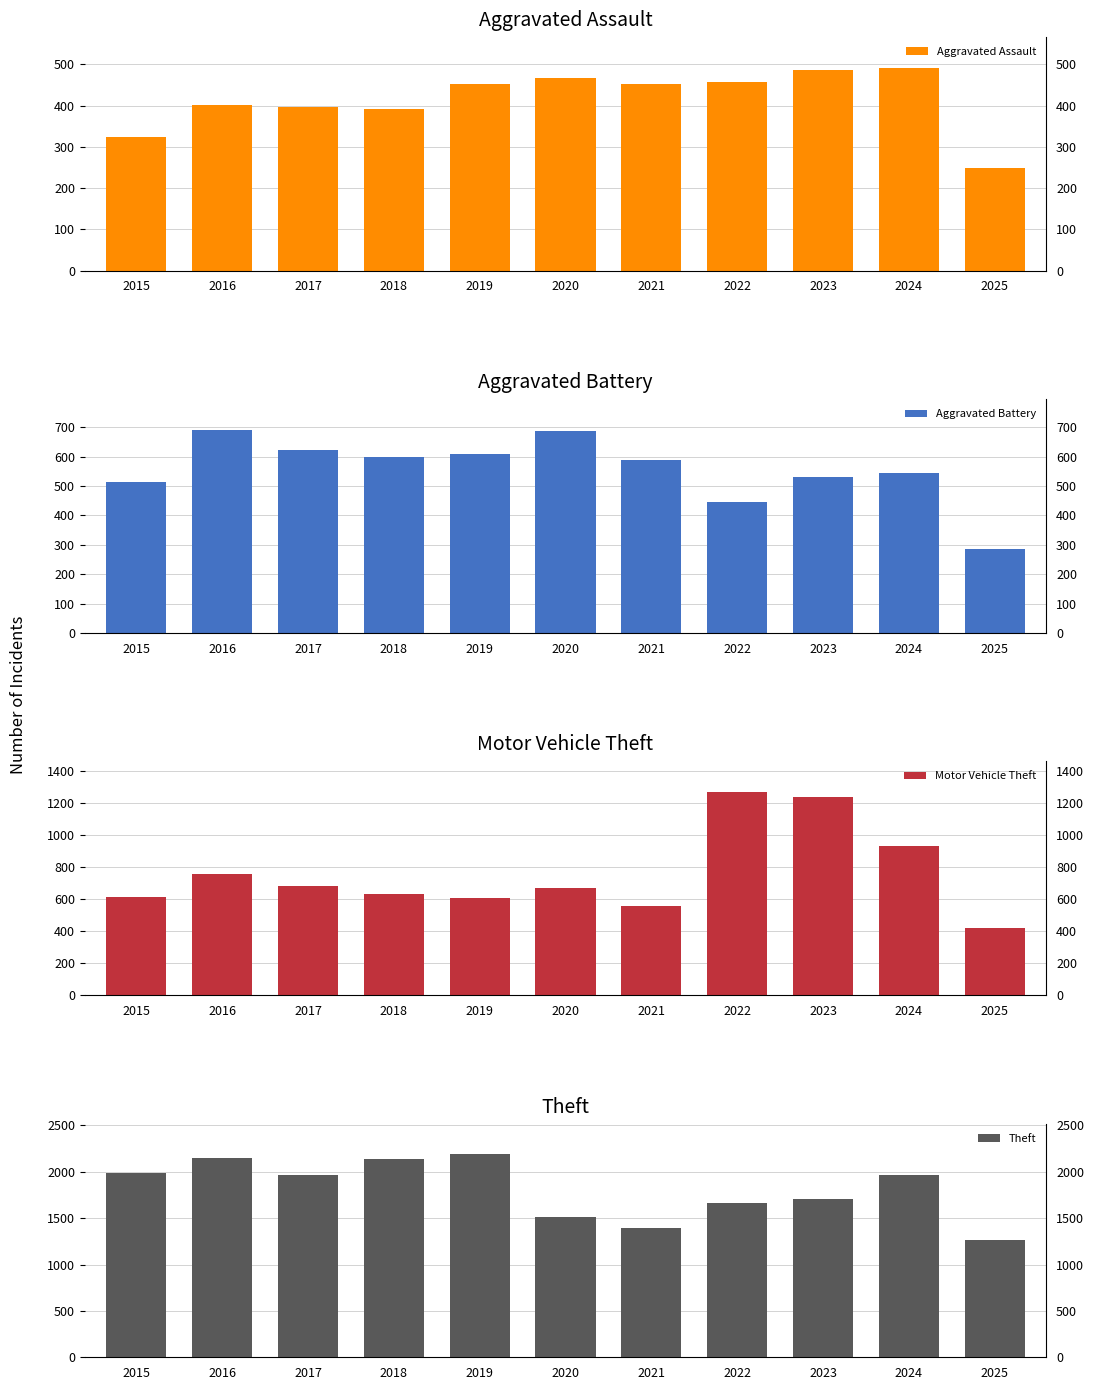

Rank the categories by Aggravated Battery value from highest to lowest.

2016, 2020, 2017, 2019, 2018, 2021, 2024, 2023, 2015, 2022, 2025